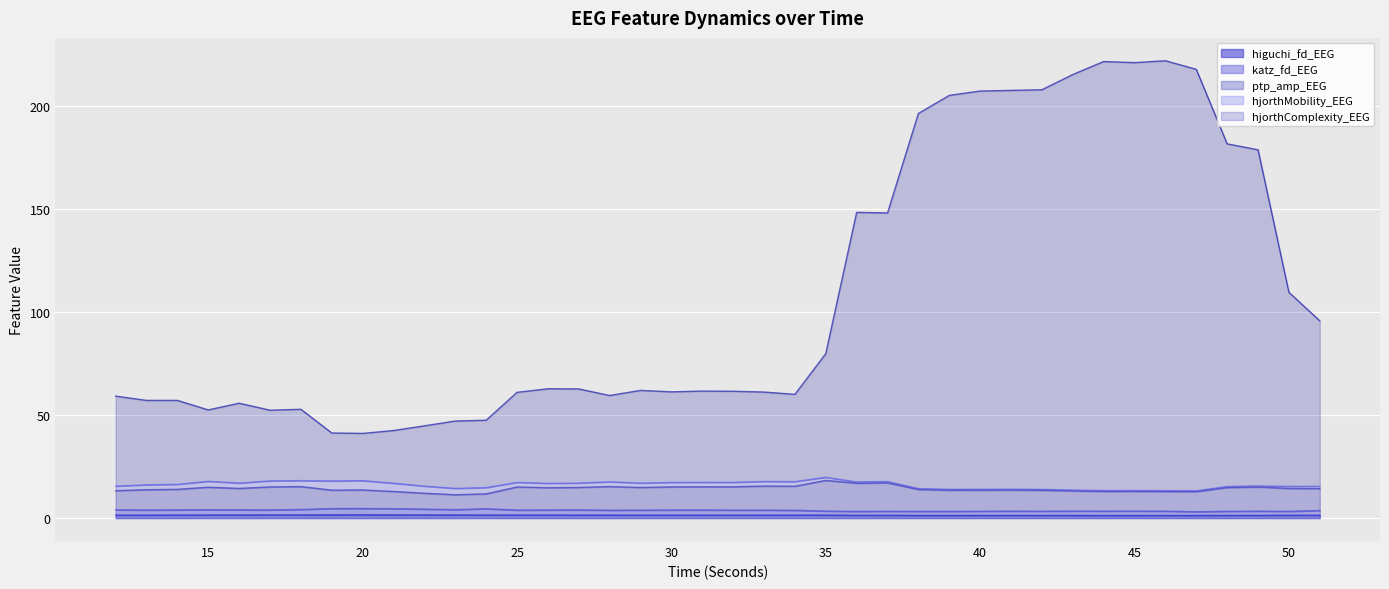

True or false: katz_fd_EEG and hjorthComplexity_EEG intersect in this chart.

False